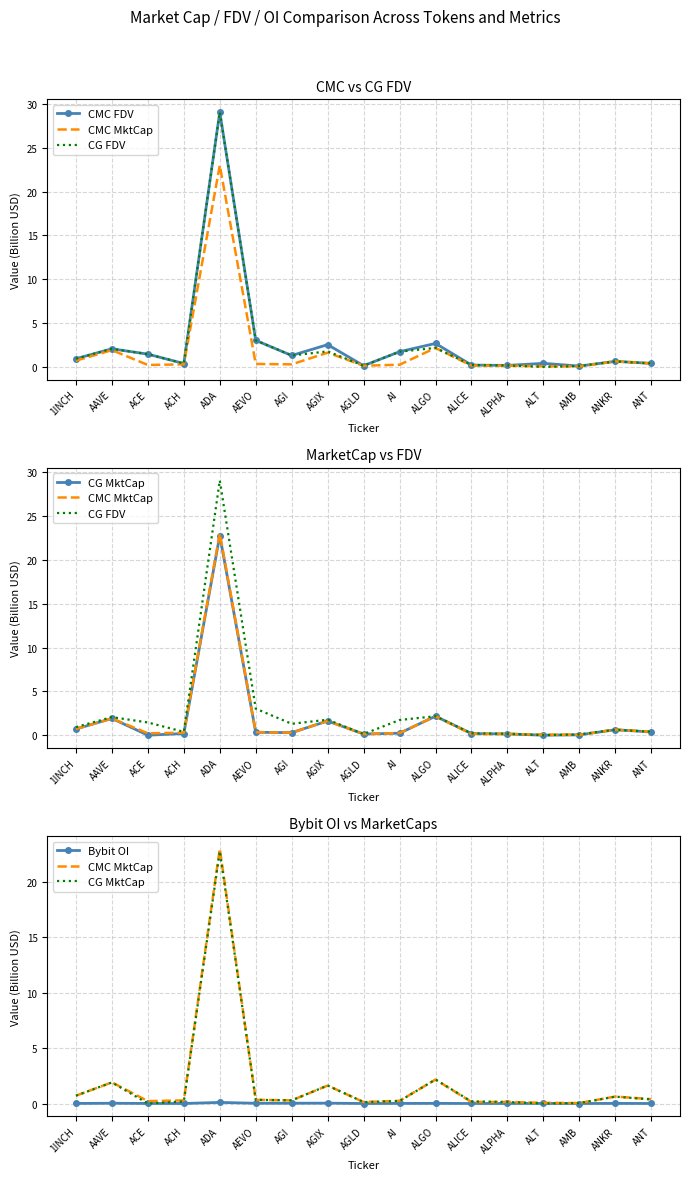

Which category has the highest value across all series?

ADA